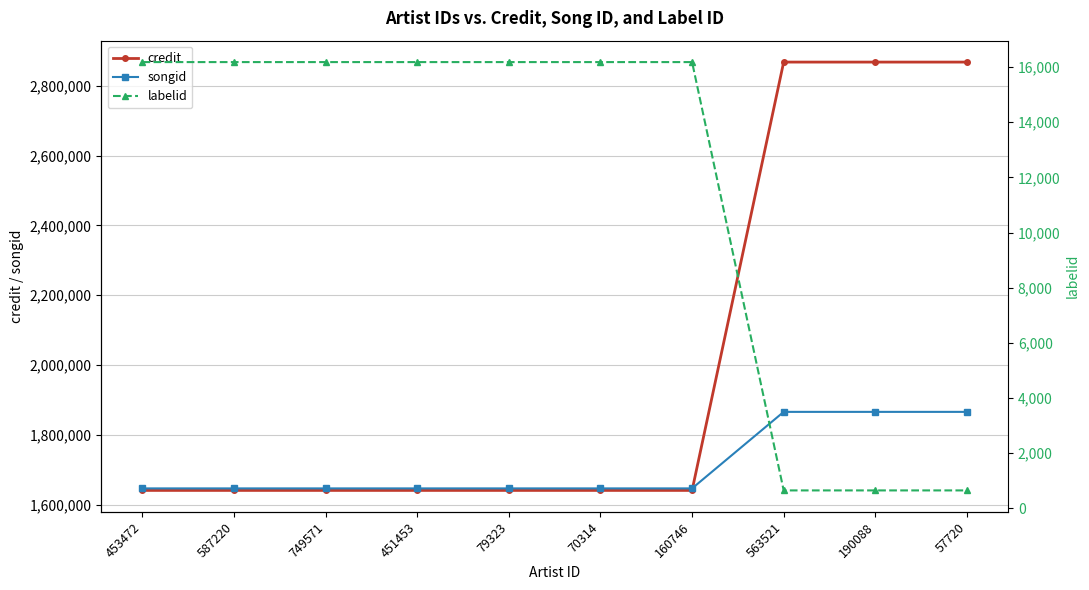

The value of credit at 57720 is 4754268. True or false?

False